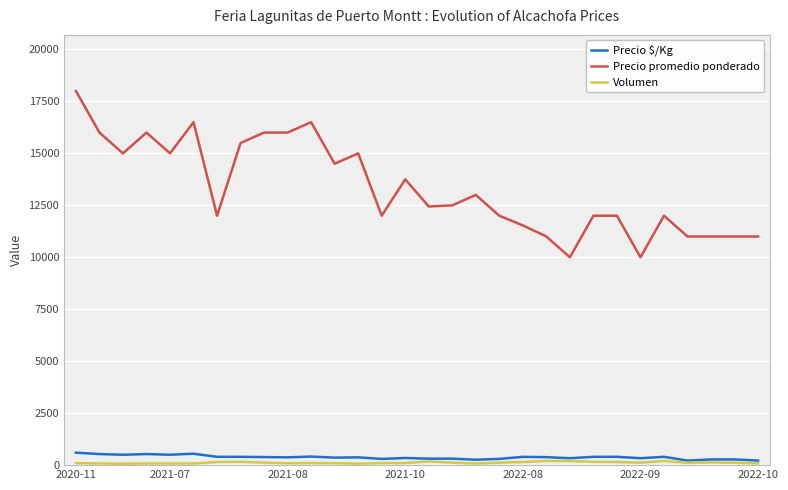

Which series has the largest total across all categories?

Precio promedio ponderado